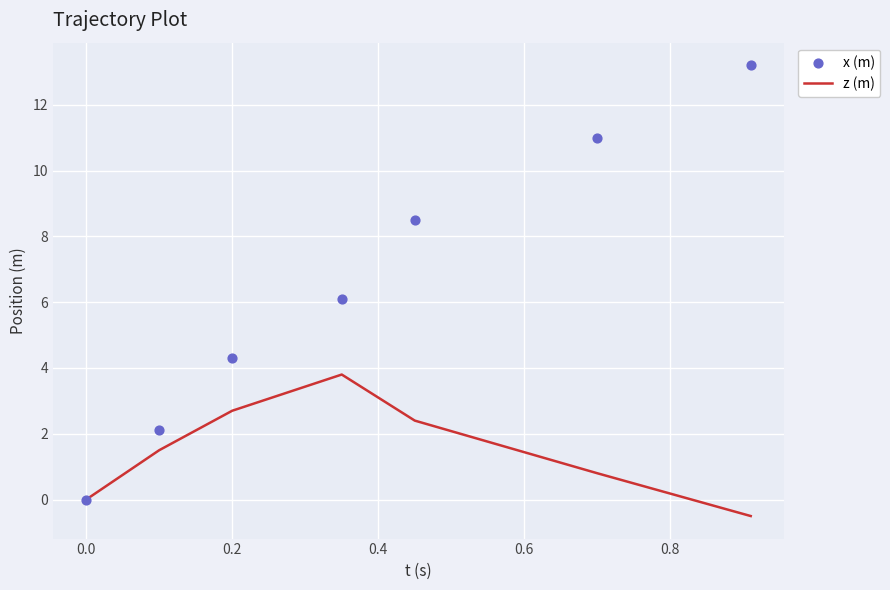

What is the minimum value for z (m)?

-0.5